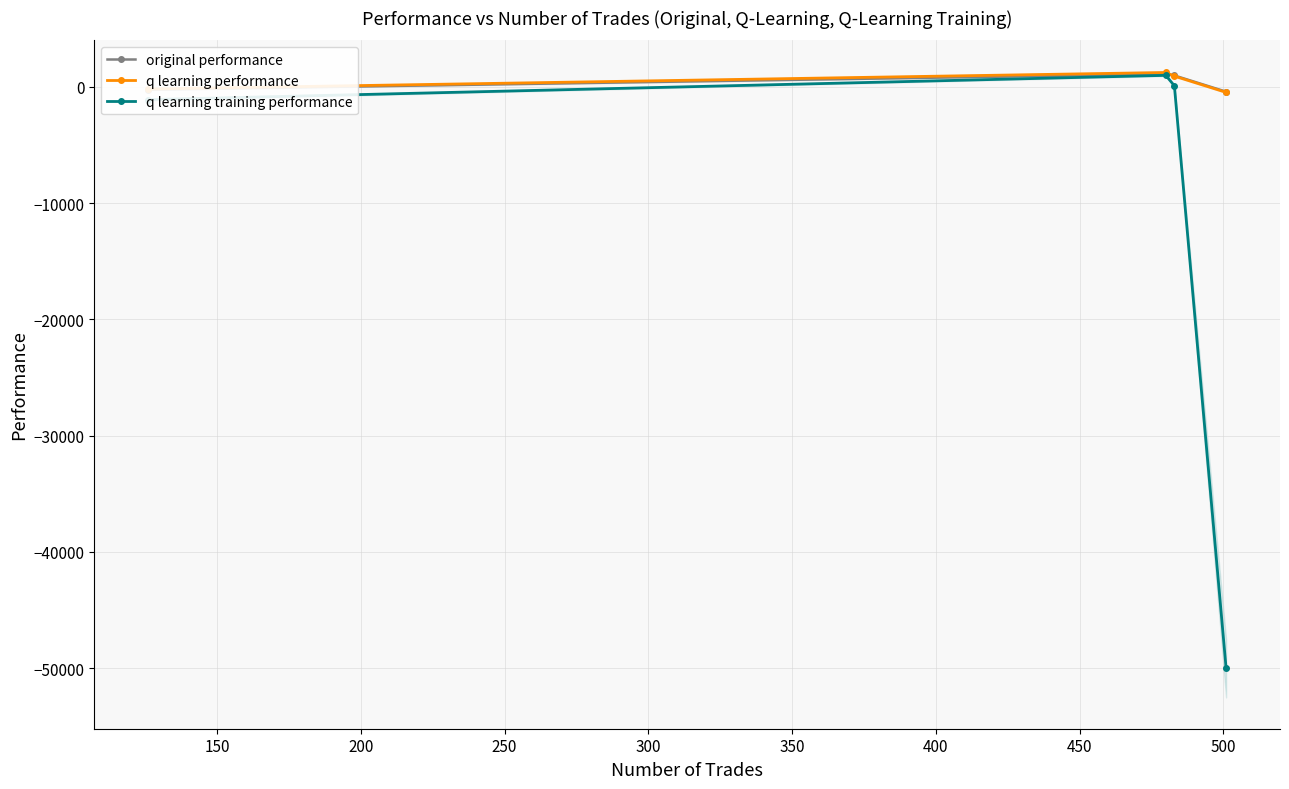

What is the maximum value for q learning performance?

1233.6